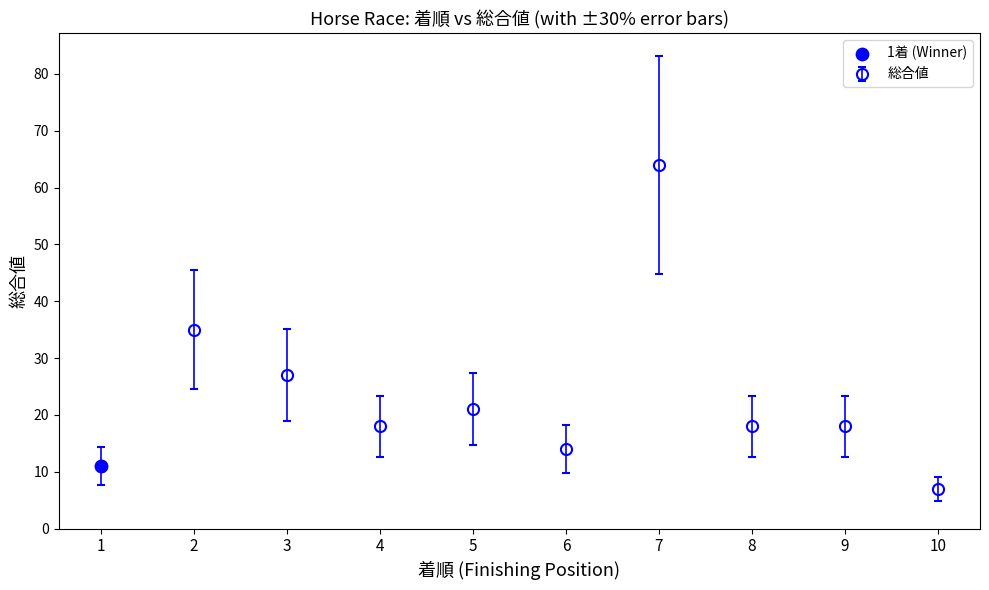

What is the change in value from 1 to 3?

+16